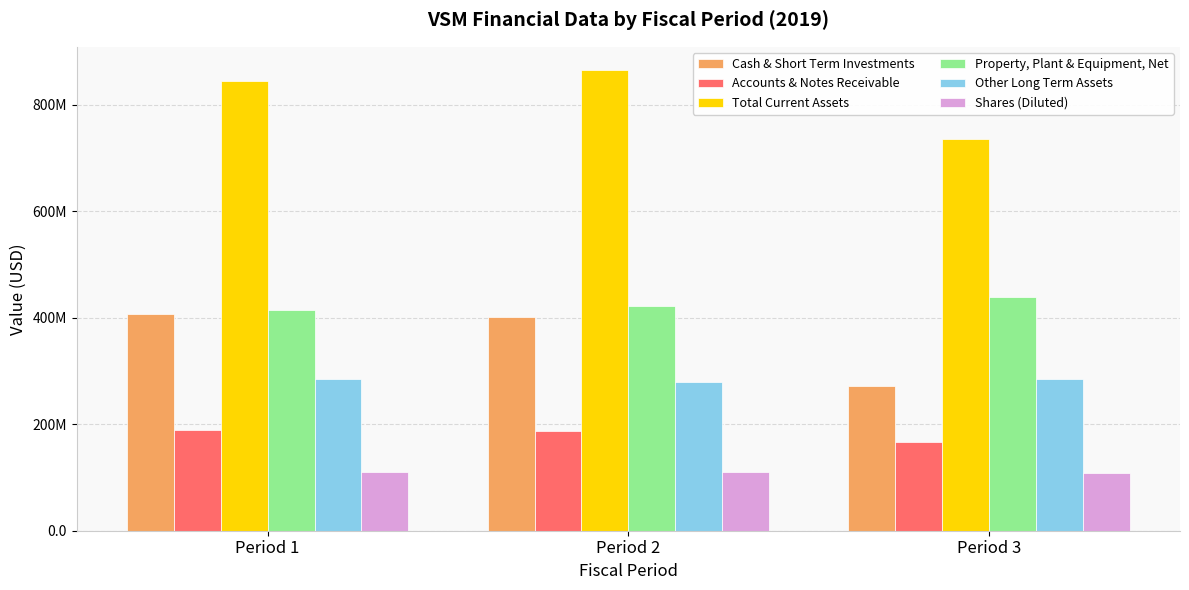

At which label does Accounts & Notes Receivable reach its peak?

Period 1